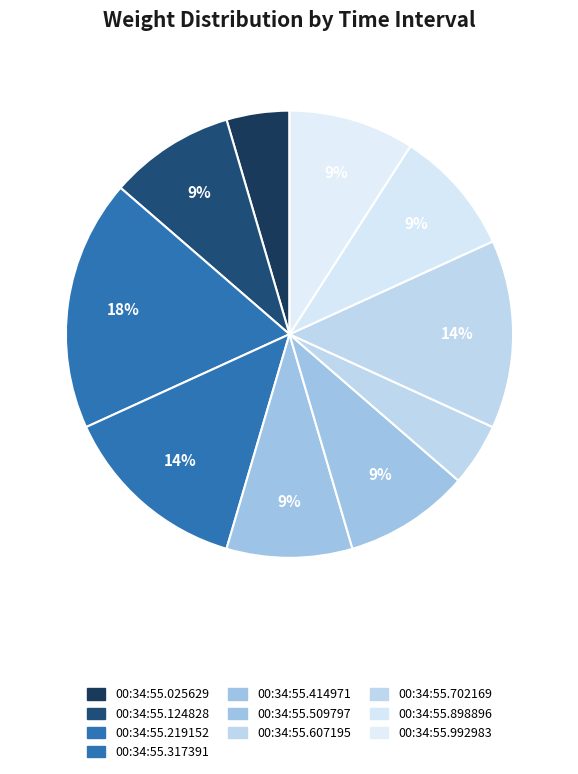

What is the total percentage of 00:34:55.992983 and 00:34:55.509797?

18.2%